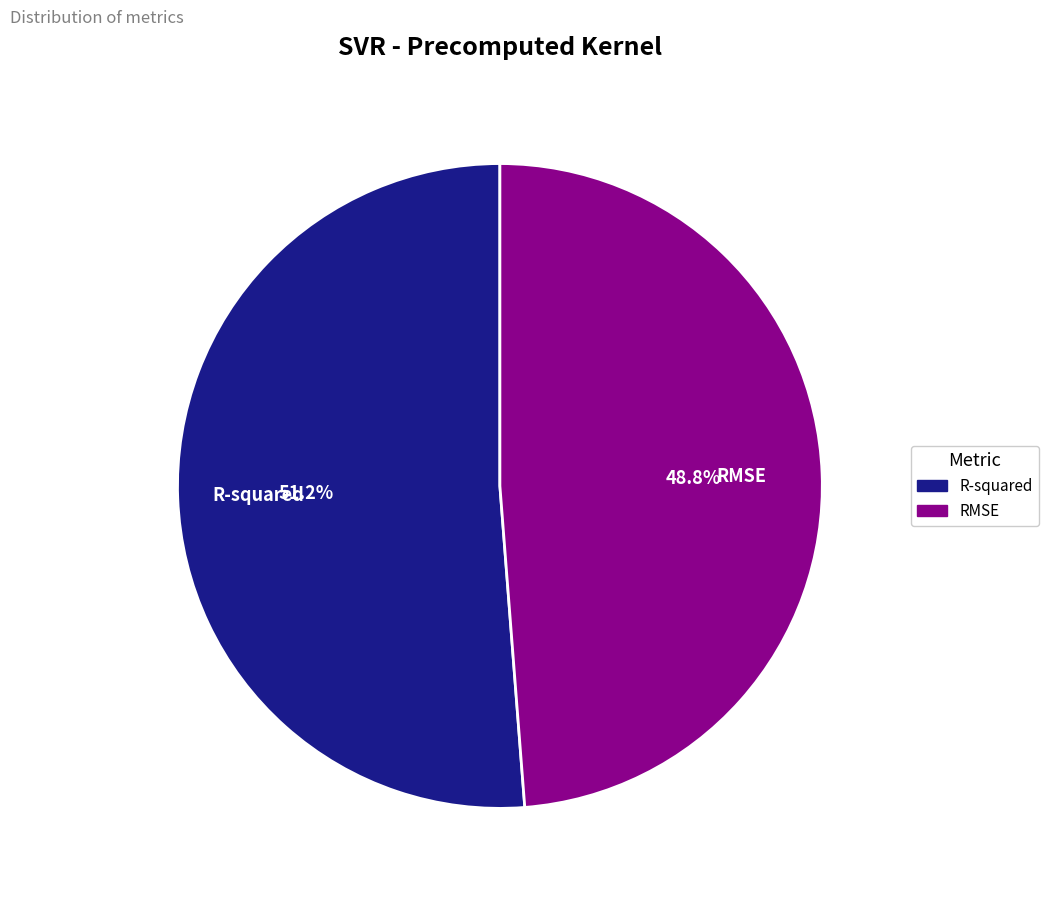

To the nearest percent, what percentage of the pie is RMSE?

49%